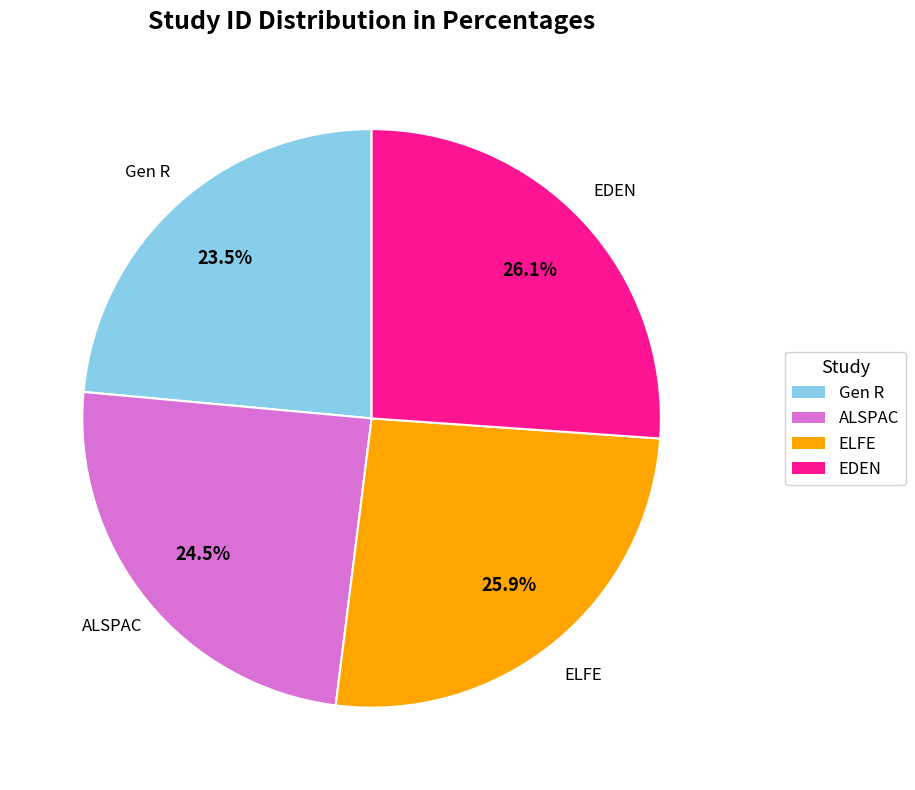

How many slices are in this pie chart?

4